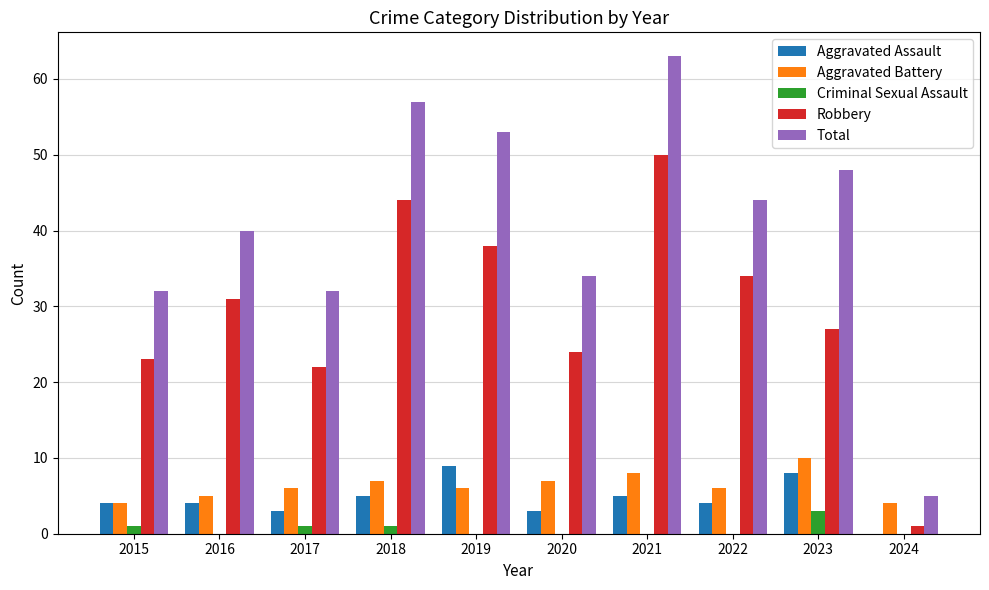

Which series has the largest total across all categories?

Total